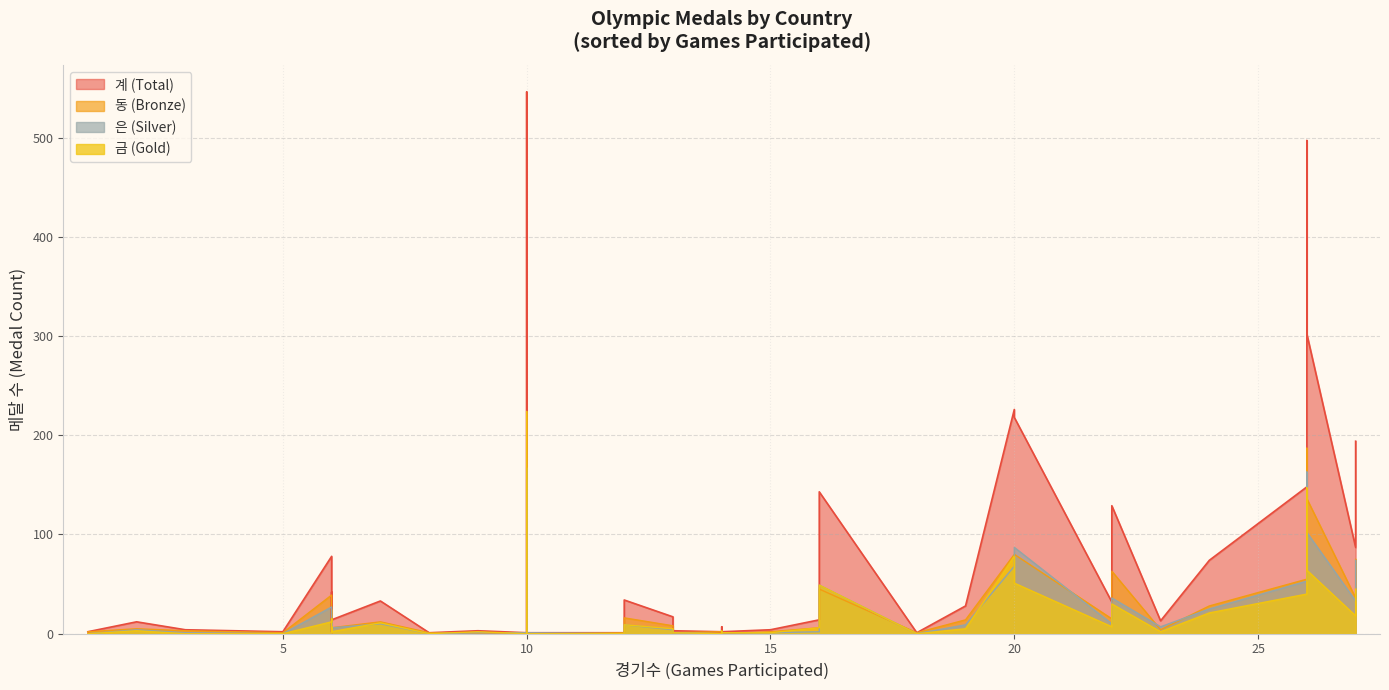

True or false: 금 has more than 0 points higher than both neighbors.

True